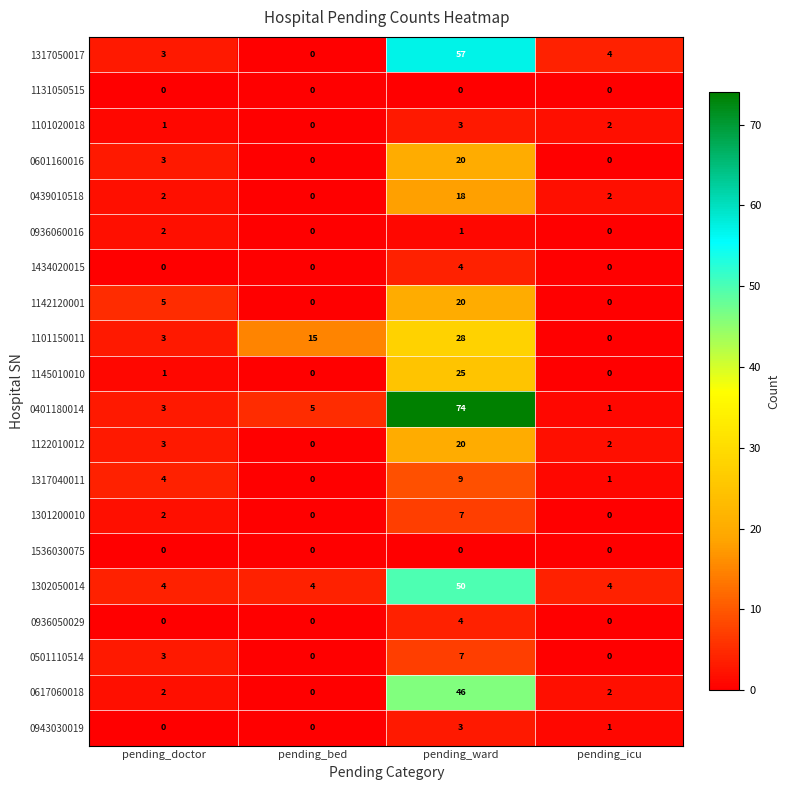

What is the spread (max minus min) of values at pending_doctor?

5